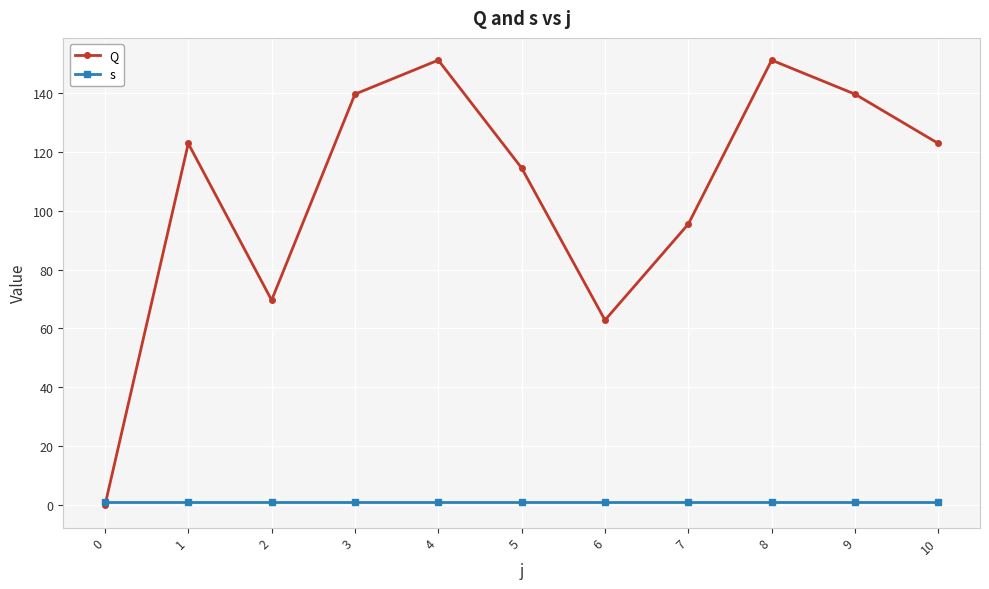

True or false: Q has a value of 62.8 at 6.

True